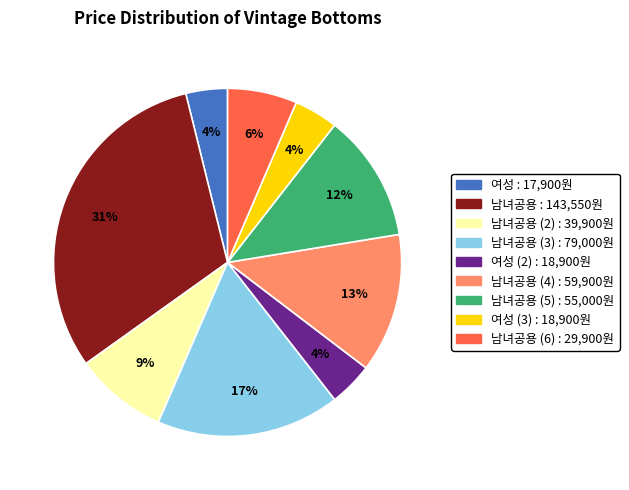

To the nearest percent, what is the difference between the largest and smallest slice percentages?

27%